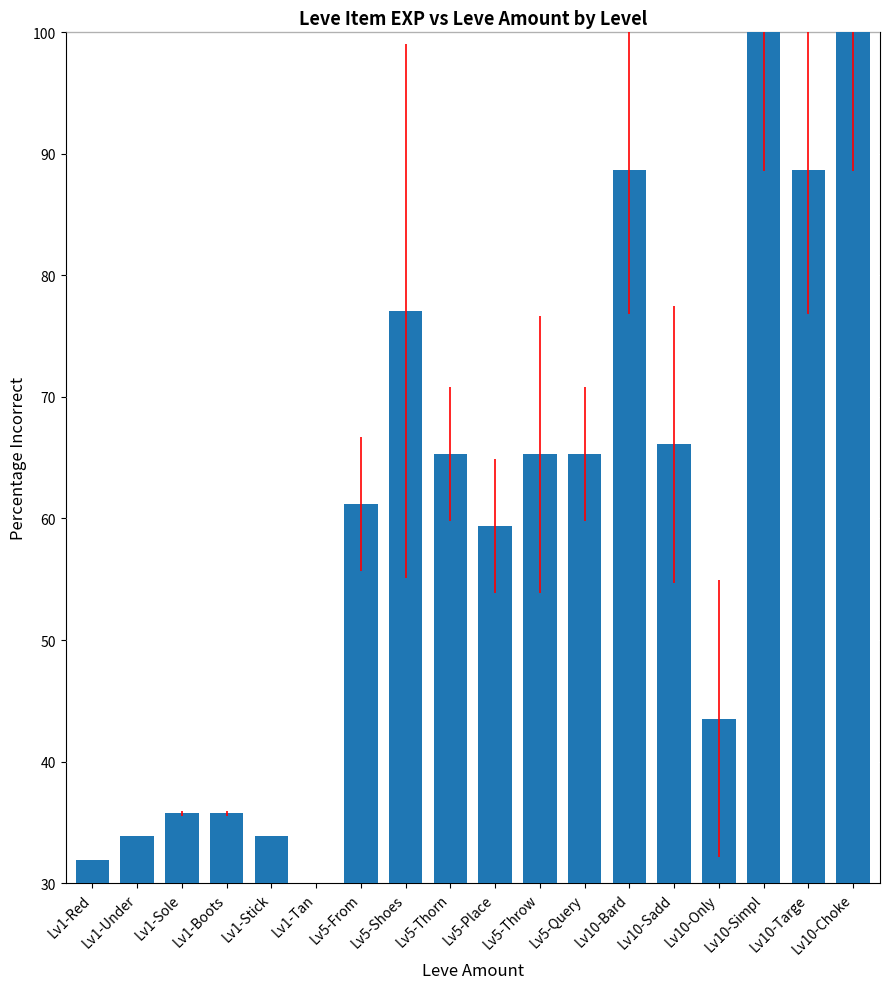

What is the change in value from Lv5-From to Lv5-Thorn?

+4.1